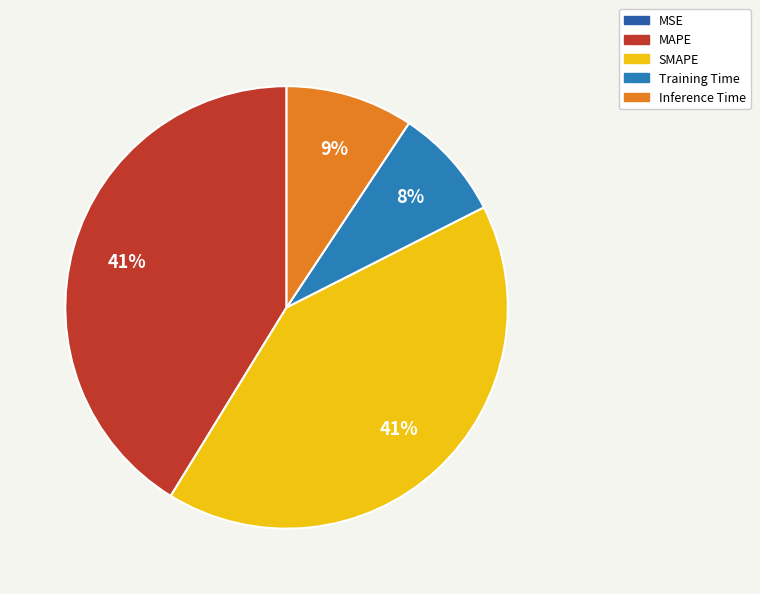

What percentage do Inference Time and Training Time together represent?

17.5%